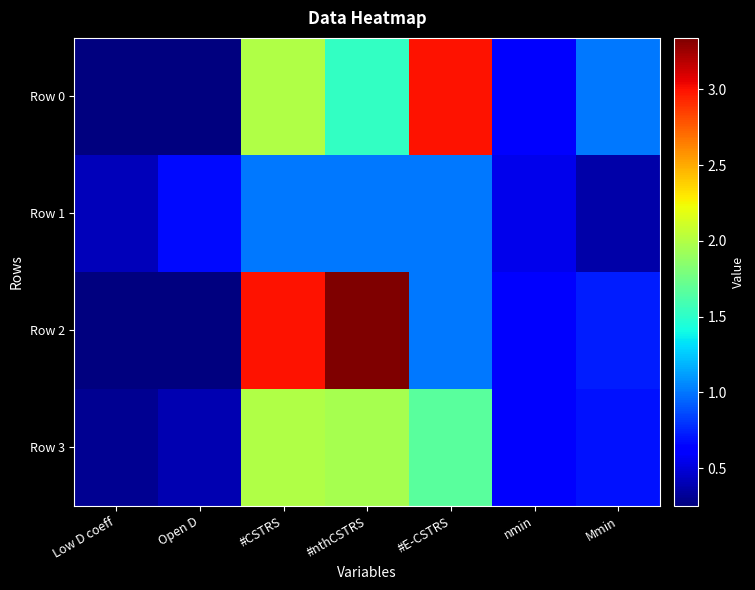

Reading left to right, extract all data points from this chart.

Row 0: Low D coeff=0.3	Open D=0.3	#CSTRS=2.0	#nthCSTRS=1.5	#E-CSTRS=3.0	nmin=0.6	Mmin=1.0
Row 1: Low D coeff=0.4	Open D=0.7	#CSTRS=1.0	#nthCSTRS=1.0	#E-CSTRS=1.0	nmin=0.5	Mmin=0.4
Row 2: Low D coeff=0.3	Open D=0.3	#CSTRS=3.0	#nthCSTRS=3.3	#E-CSTRS=1.0	nmin=0.6	Mmin=0.7
Row 3: Low D coeff=0.3	Open D=0.4	#CSTRS=2.0	#nthCSTRS=2.0	#E-CSTRS=1.7	nmin=0.6	Mmin=0.7